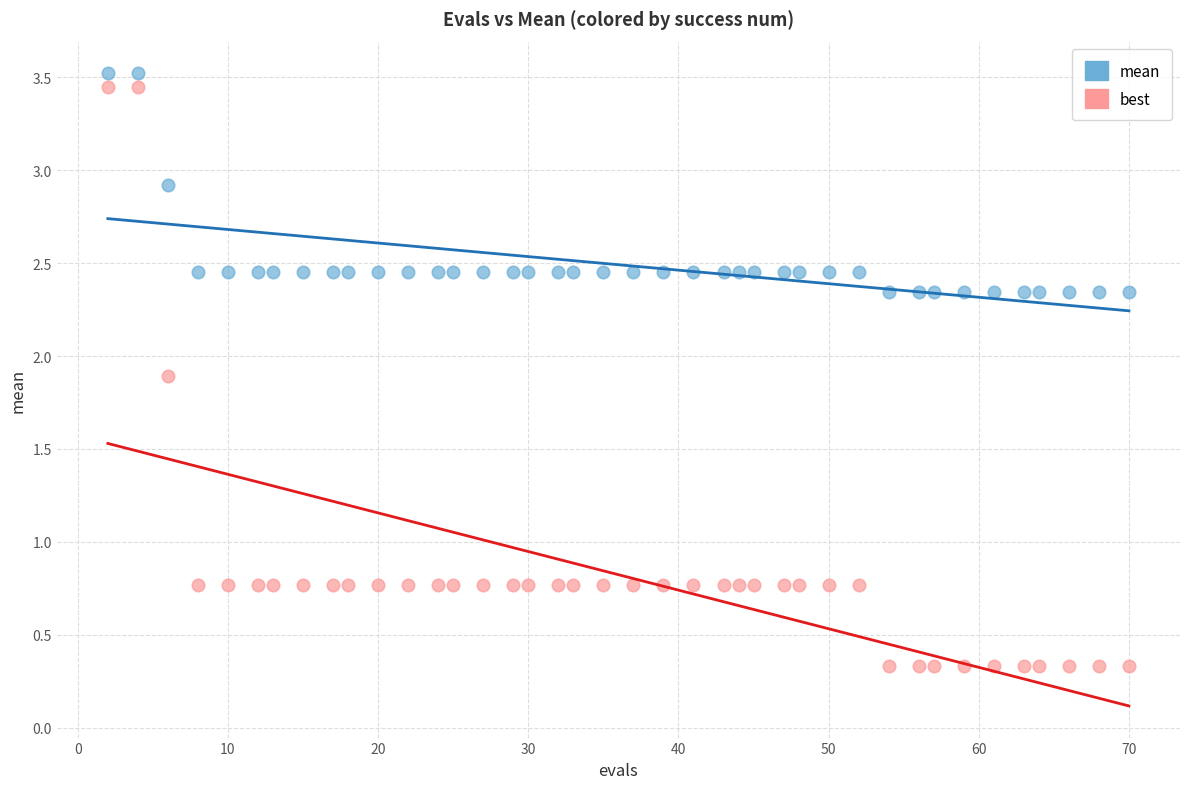

Across all data points, what is the range of X values (max minus min)?

68.0